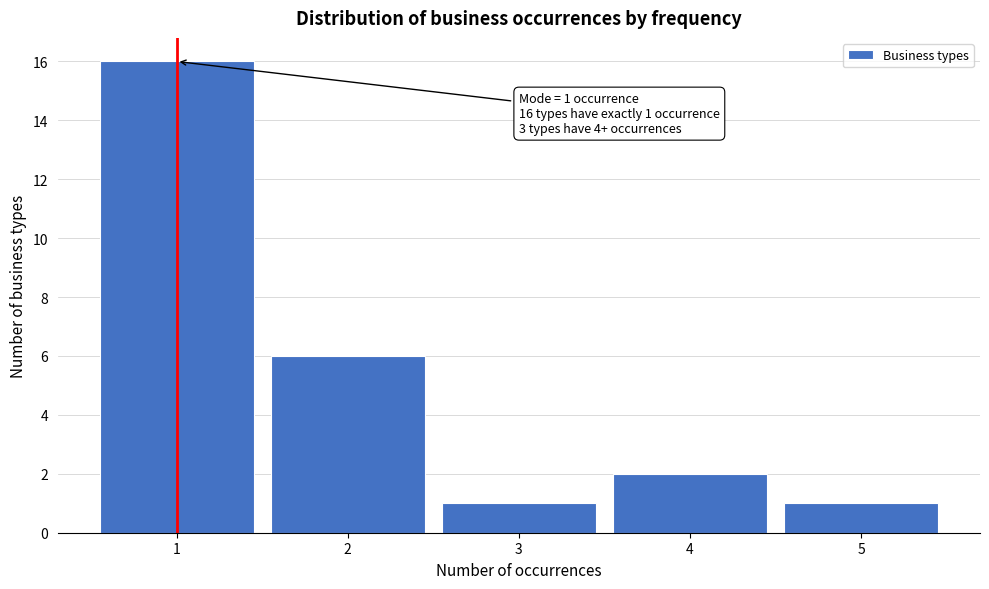

Which range on the x-axis has the tallest bar?

0.5 to 1.5